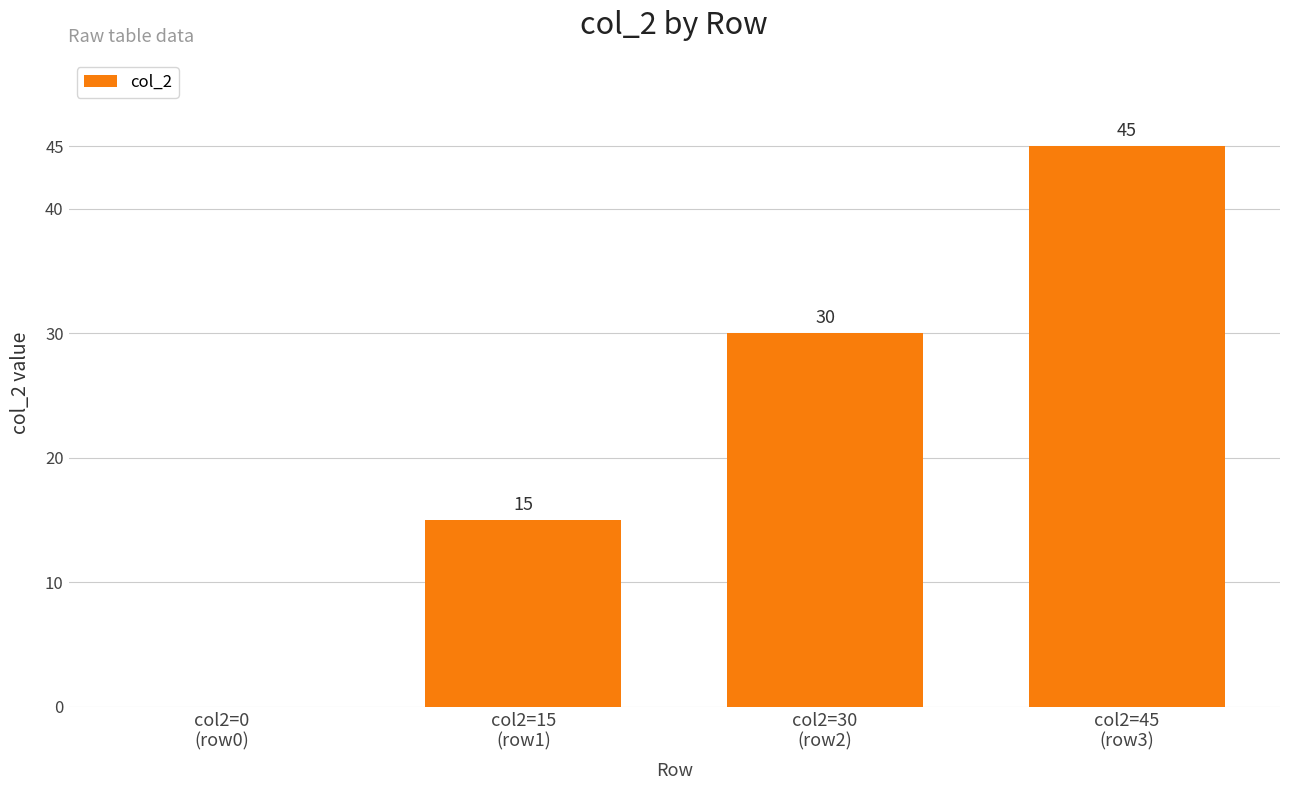

What is the maximum value shown in the chart?

45